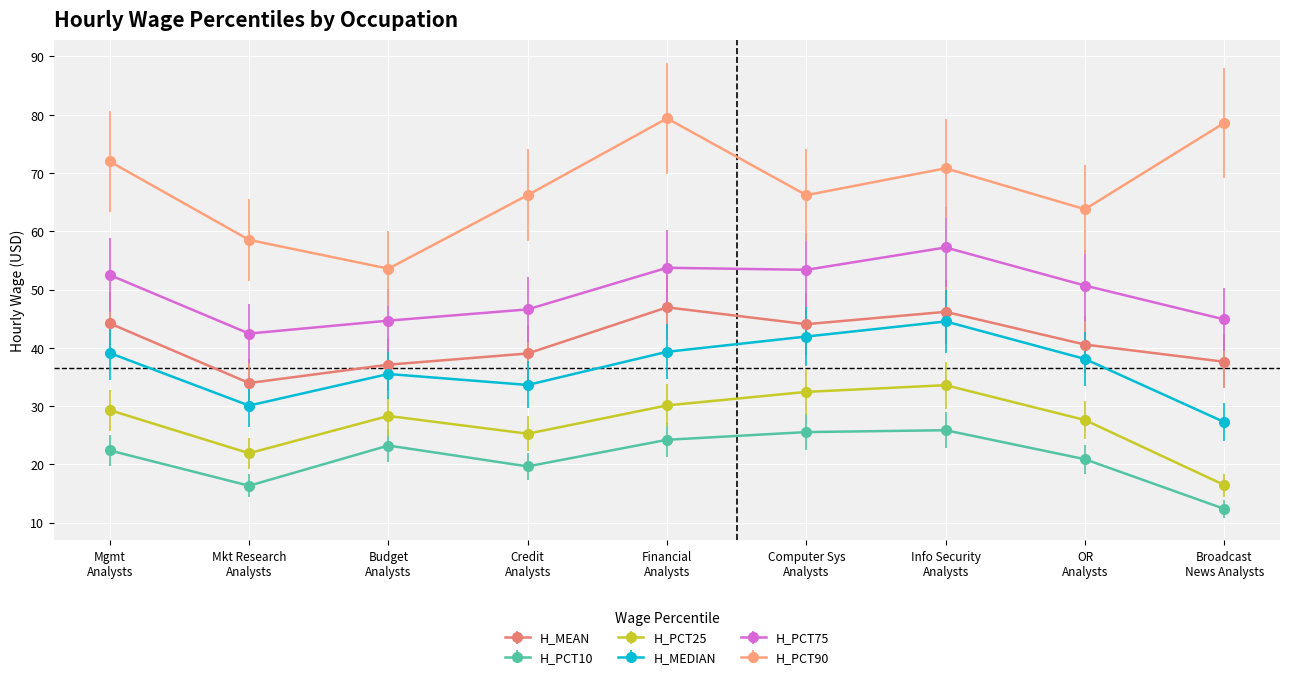

Which label corresponds to the largest value in the chart?

Financial
Analysts